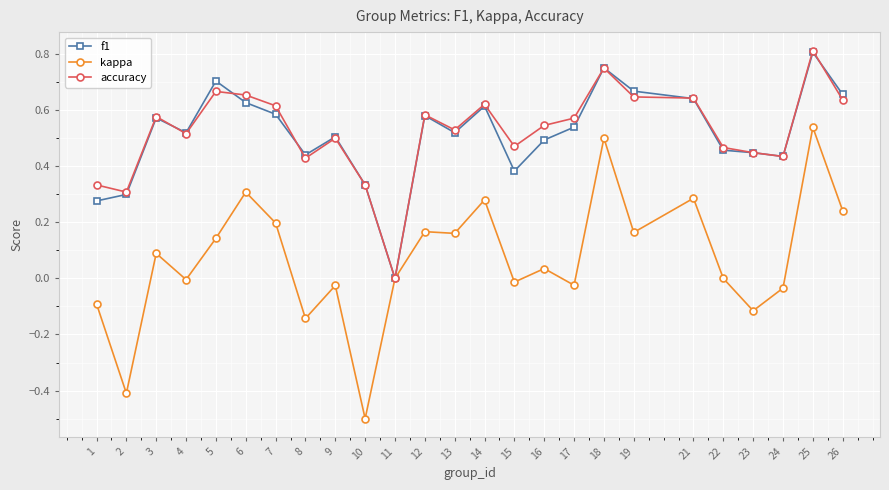

True or false: f1 has a value of 0.5 at 16.

True